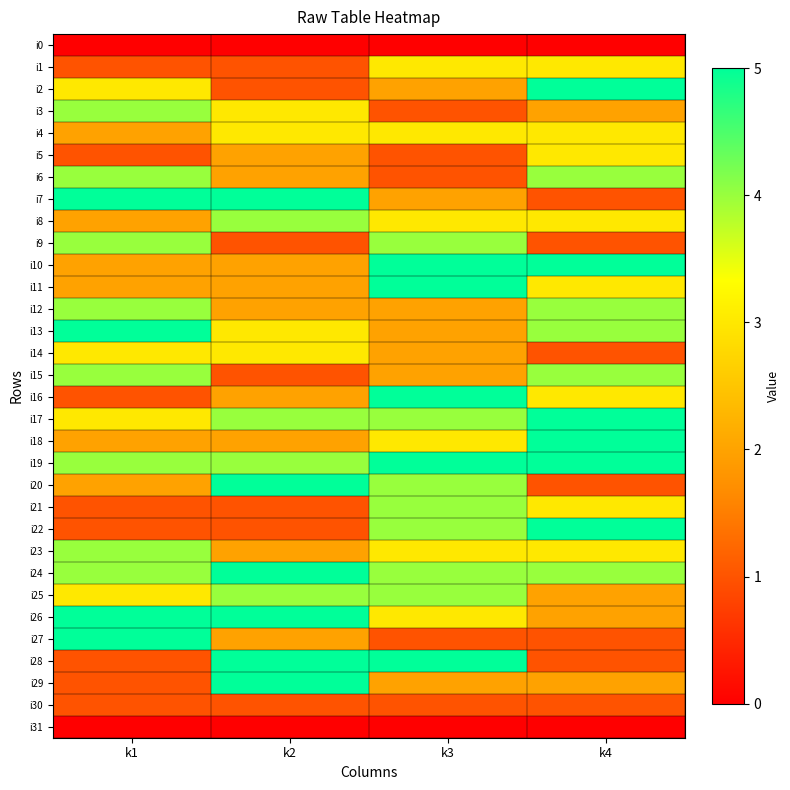

At which category does the chart reach its peak across all series?

k4